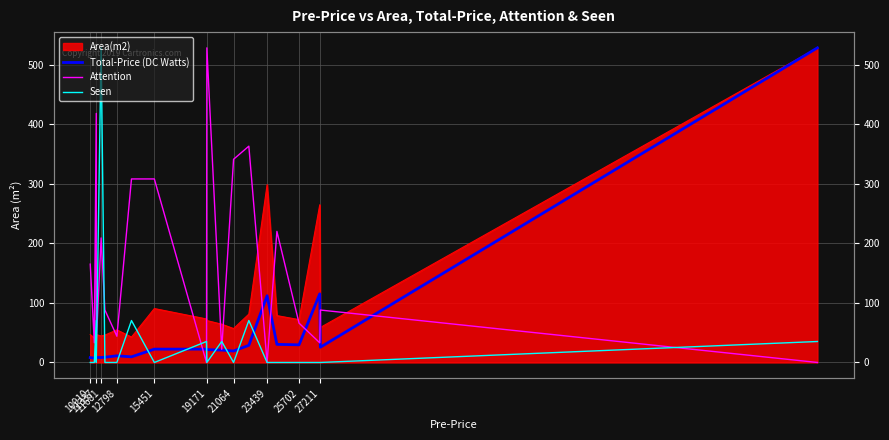

What is the average value of the Attention series?

163.5